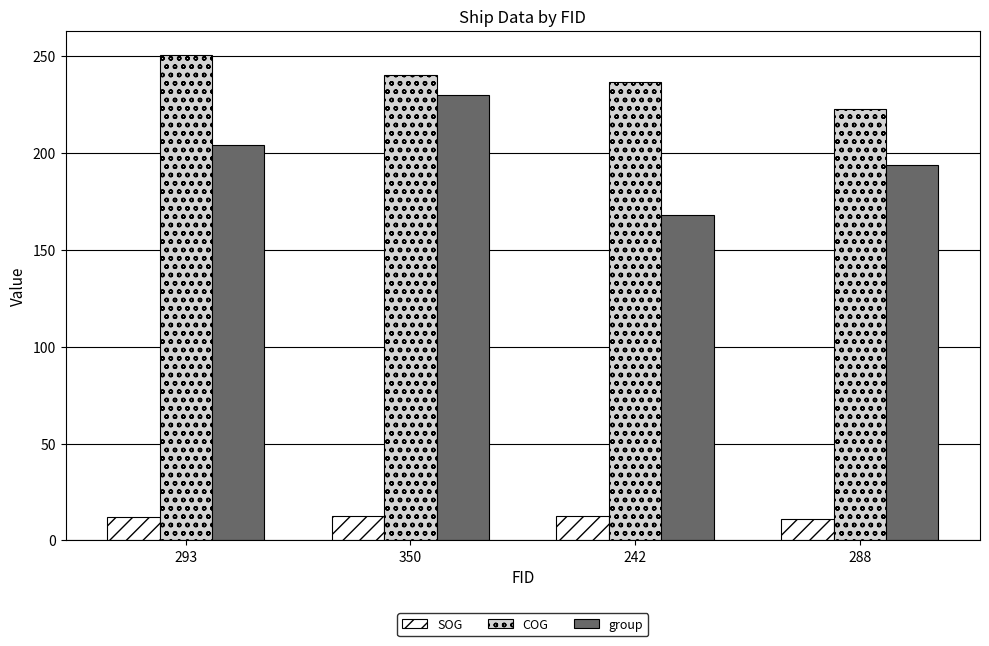

What is the approximate value of group at 288?

194.0